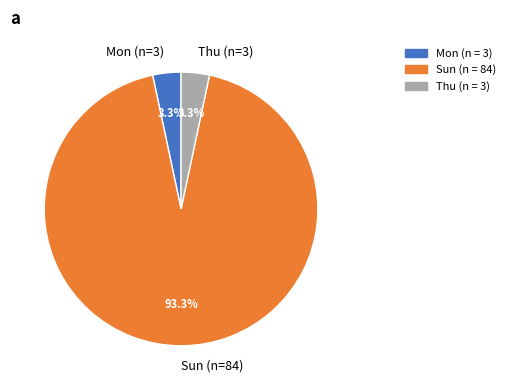

What percentage is the Sun slice, to the nearest percent?

93%